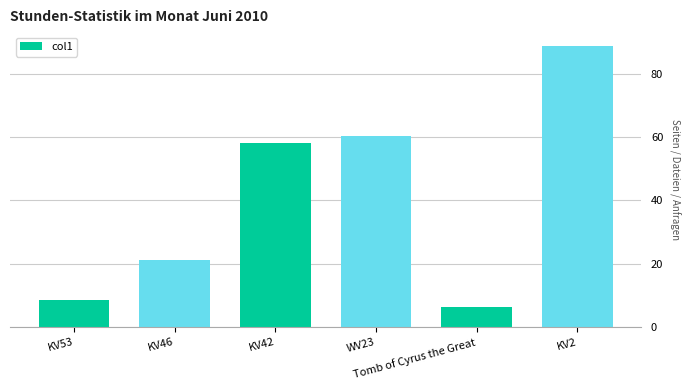

Which label corresponds to the smallest value in the chart?

Tomb of Cyrus the Great